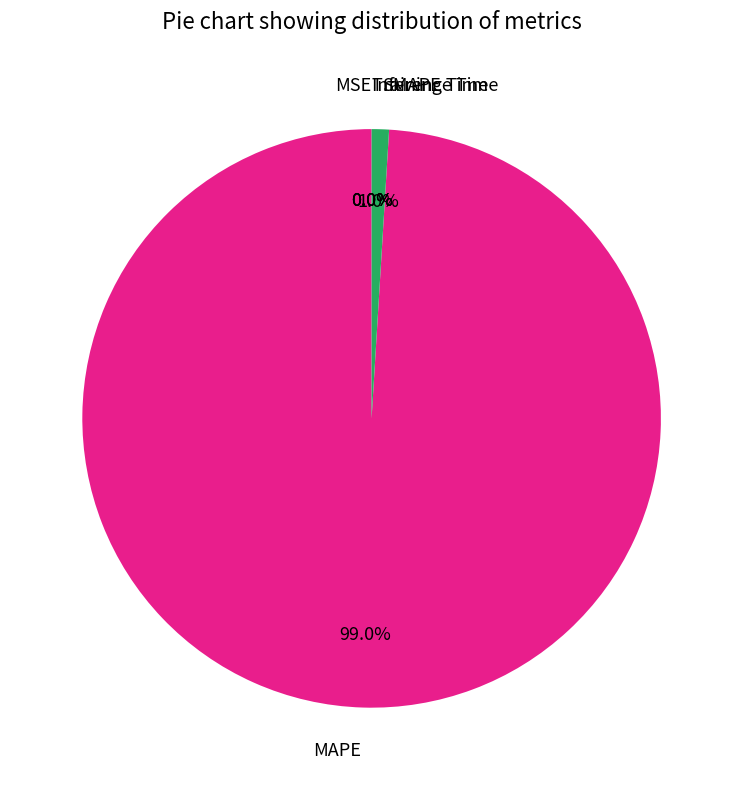

Does any single category account for the majority?

Yes